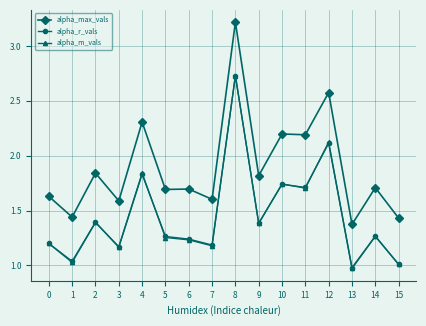

Where is the first local minimum for alpha_r_vals?

1